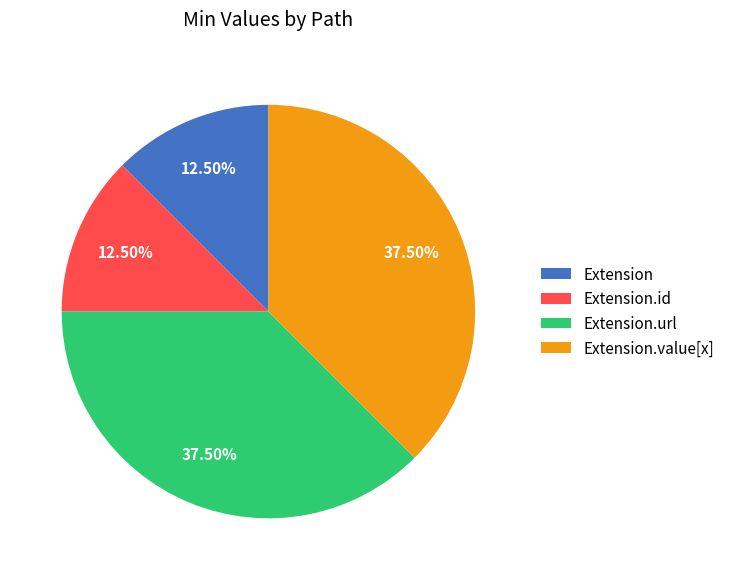

Approximately how many times larger is the value at Extension.url compared to Extension.value[x]?

1.0